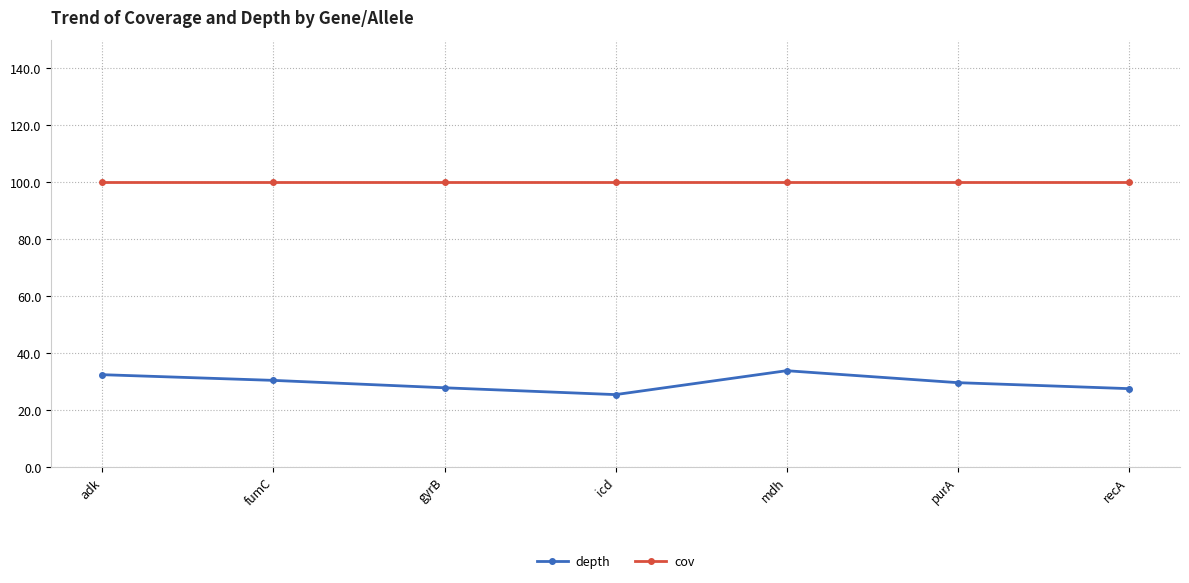

What is the lowest value of the depth series?

25.4